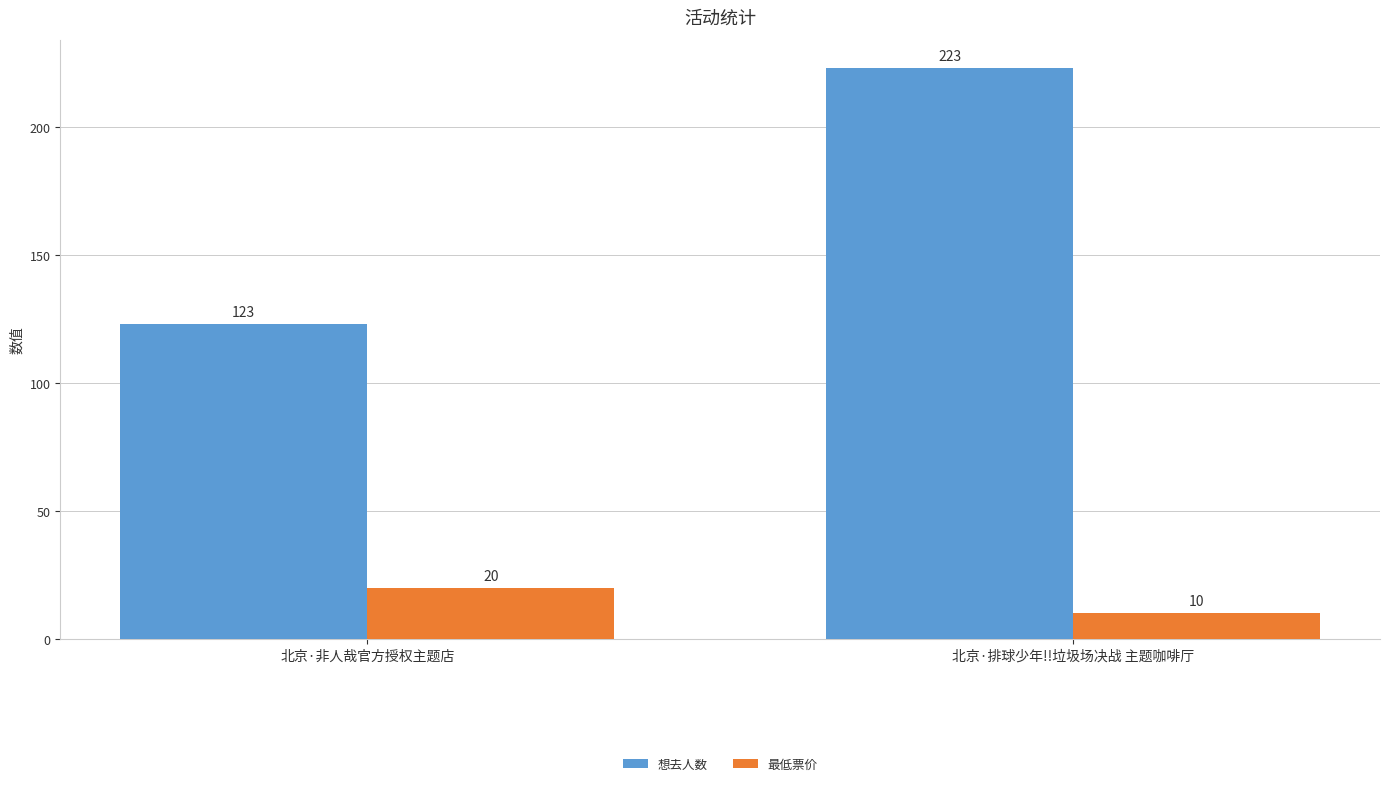

At how many categories does at least one series exceed 134?

1